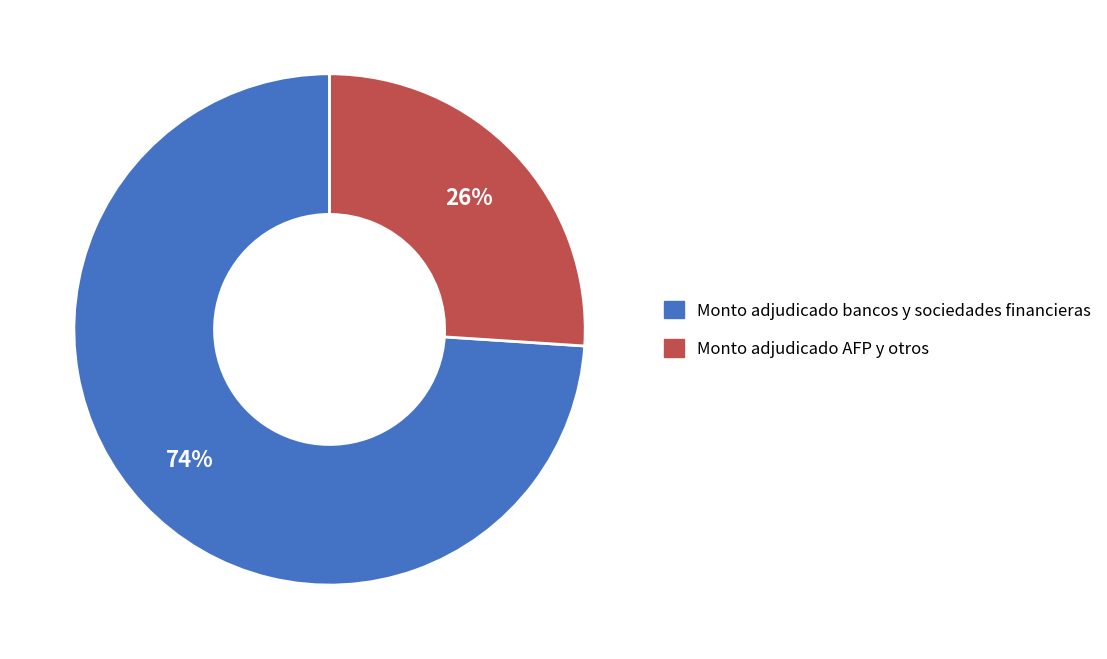

What percentage is the Monto adjudicado bancos y sociedades financieras slice, to the nearest percent?

74%